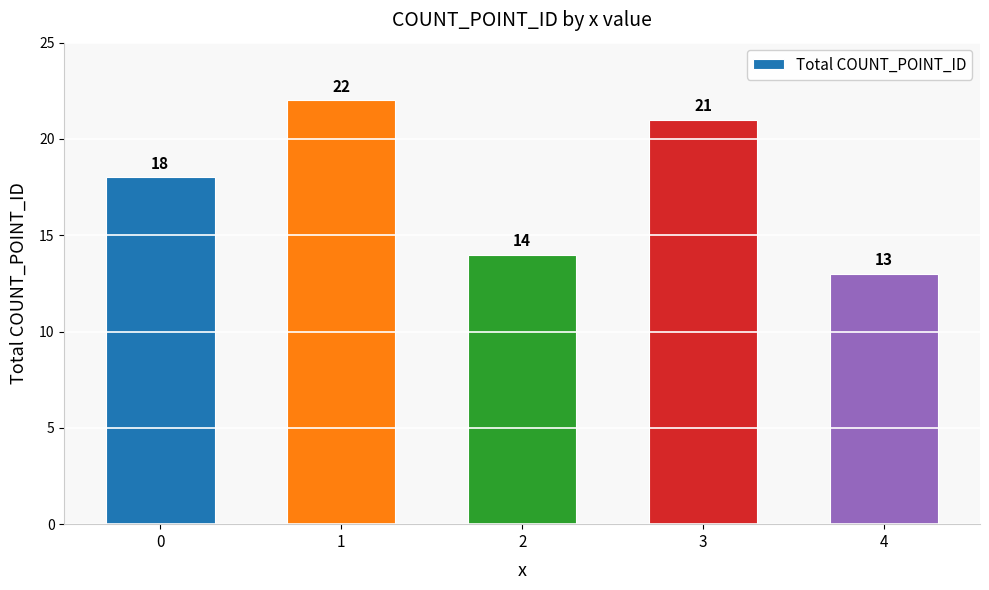

Count the values in the range 14 to 21.

3